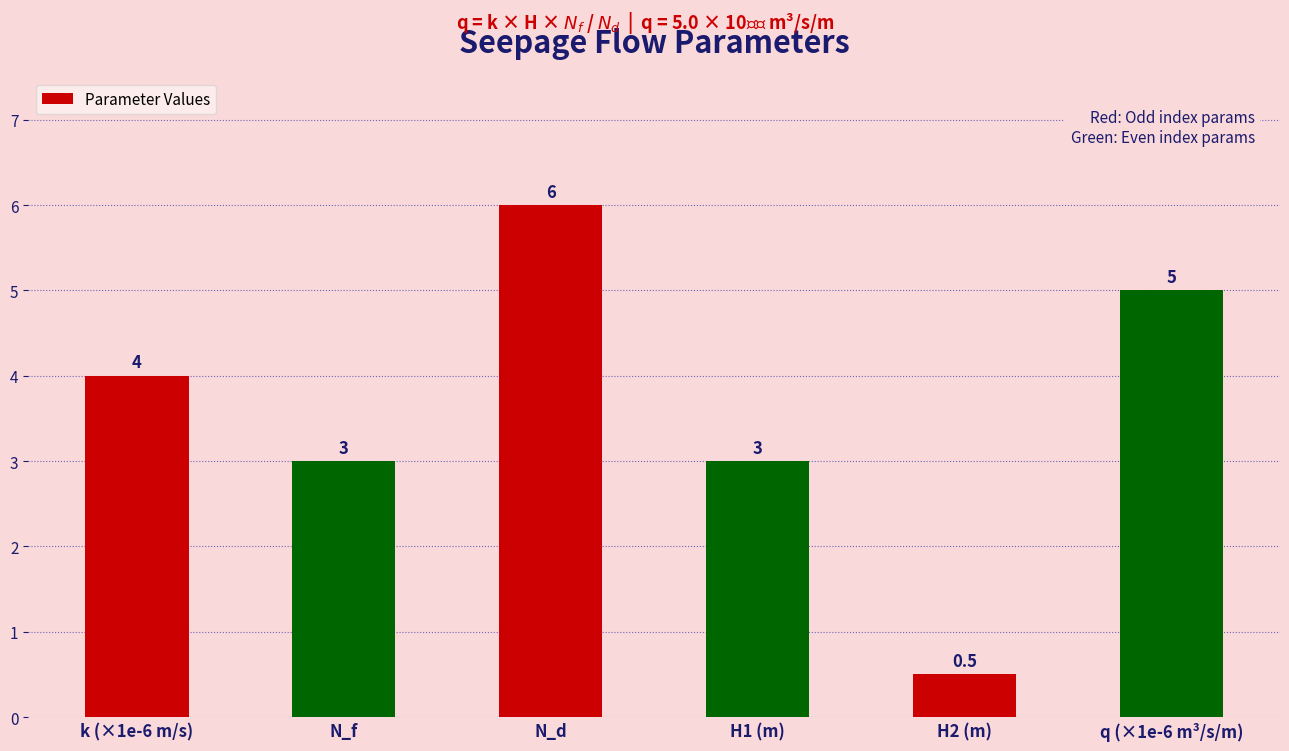

What is the ratio of the value at H1 (m) to the value at q (×1e-6 m³/s/m)?

0.6